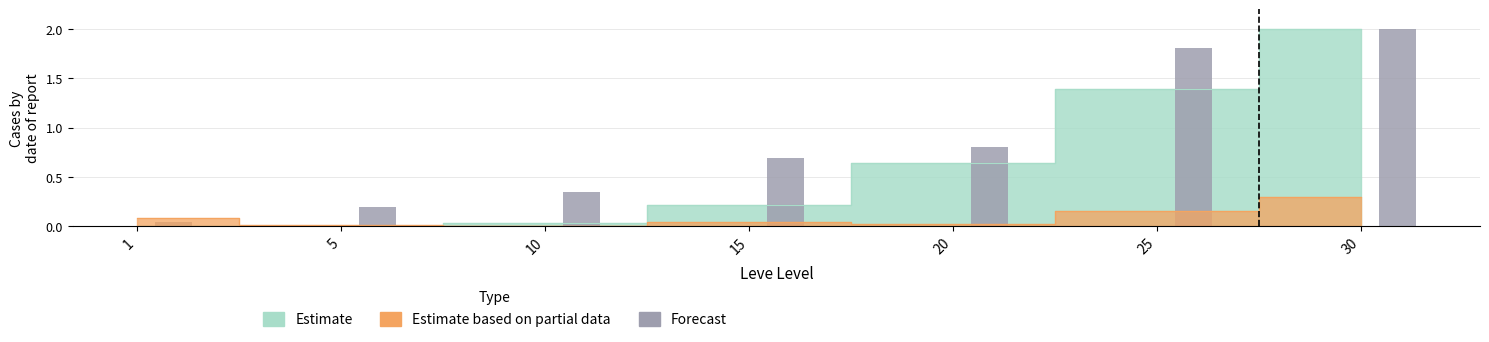

Which category has the highest value across all series?

30